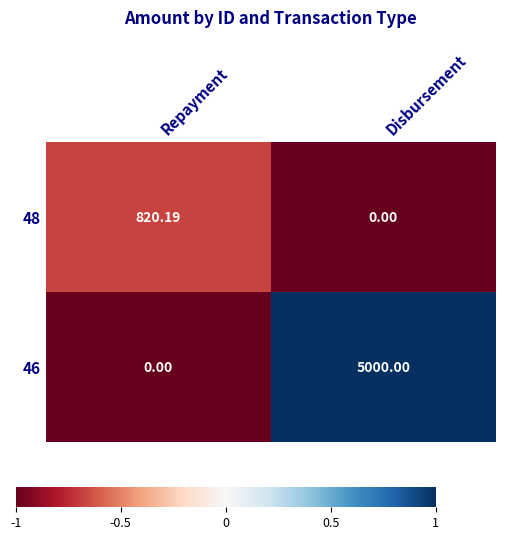

Is the value of 46 at Disbursement greater than the value of 48 at Repayment?

Yes